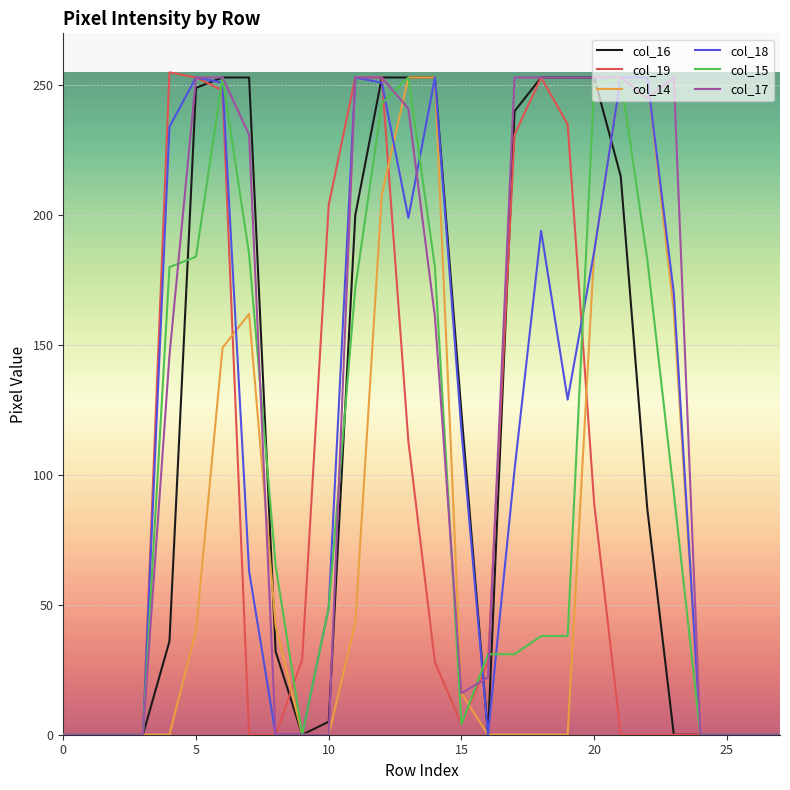

Which series has the largest total across all categories?

col_17